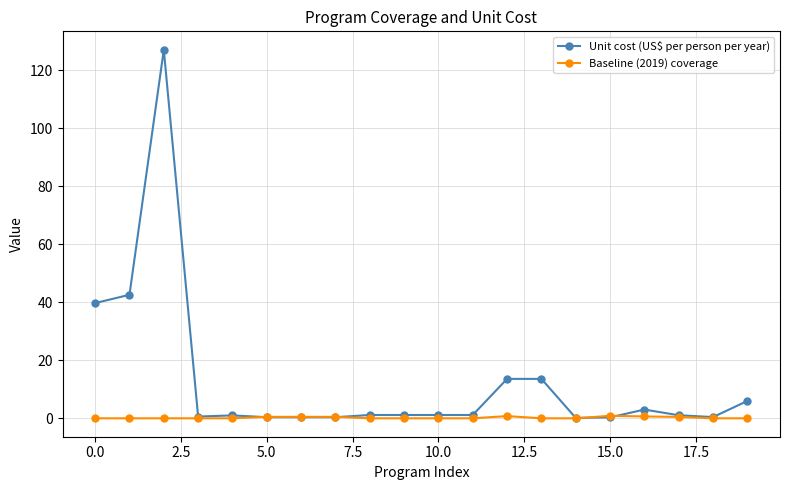

Which series has the largest total across all categories?

Unit cost (US$ per person per year)